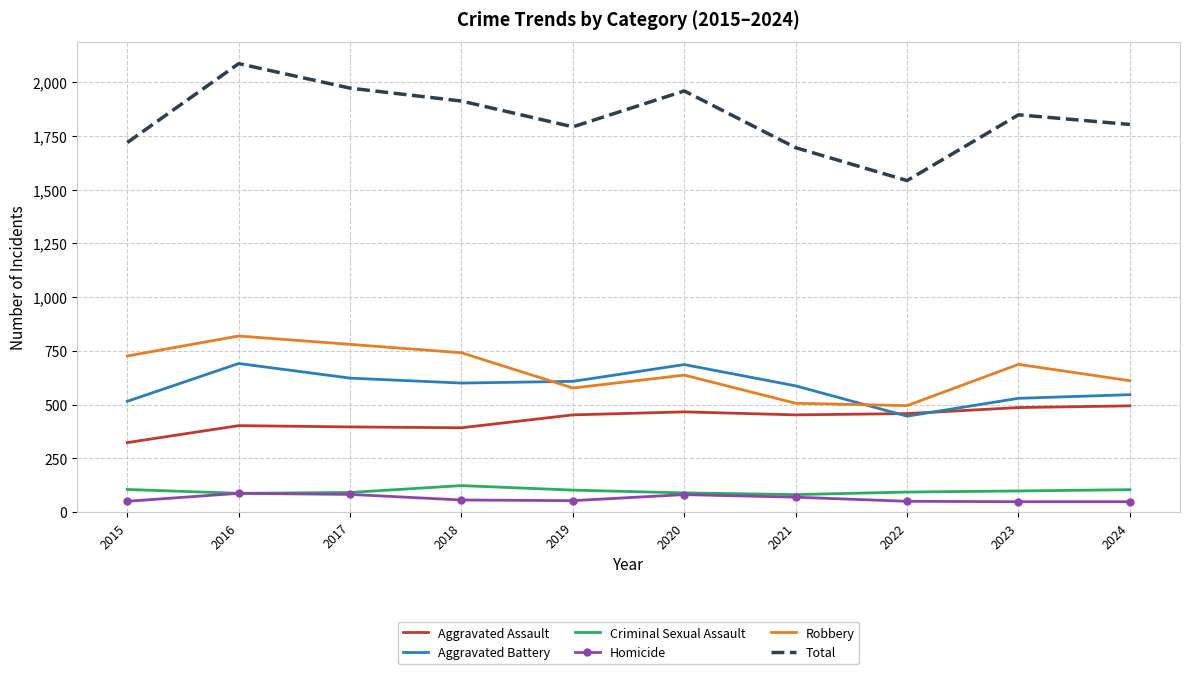

How many times do Robbery and Aggravated Battery cross each other?

2